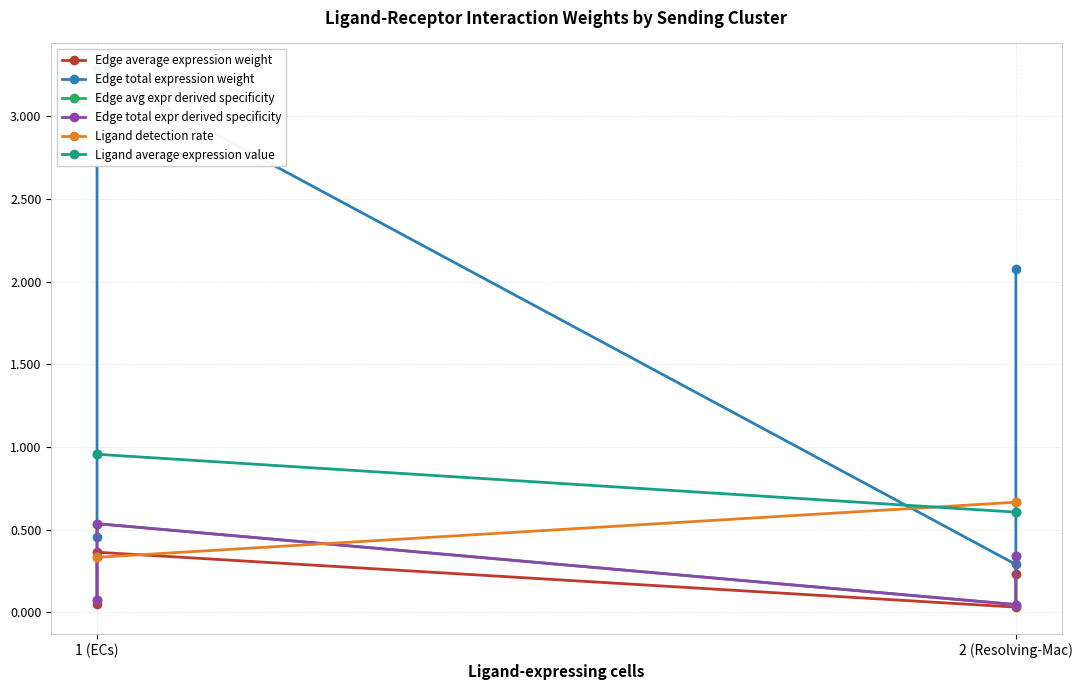

At 2 (Resolving-Mac), list the series in order from largest to smallest.

Ligand detection rate, Ligand average expression value, Edge total expression weight, Edge avg expr derived specificity, Edge total expr derived specificity, Edge average expression weight